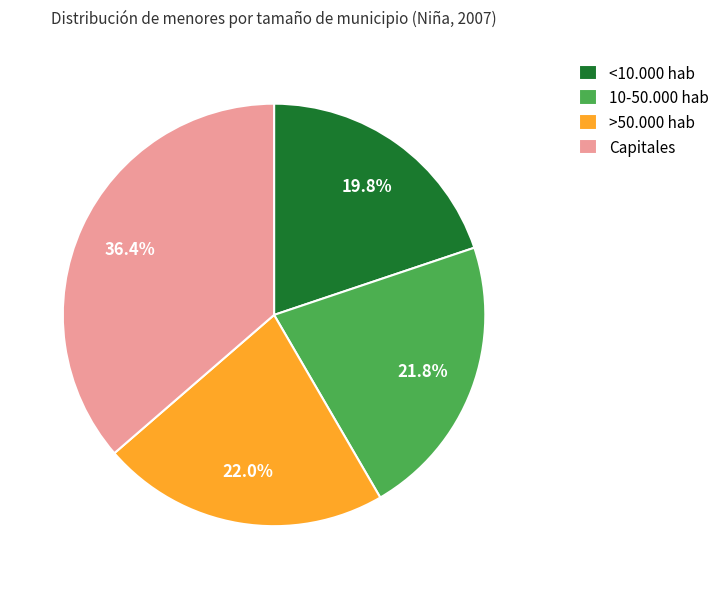

To the nearest percent, what is the difference between the largest and smallest slice percentages?

17%